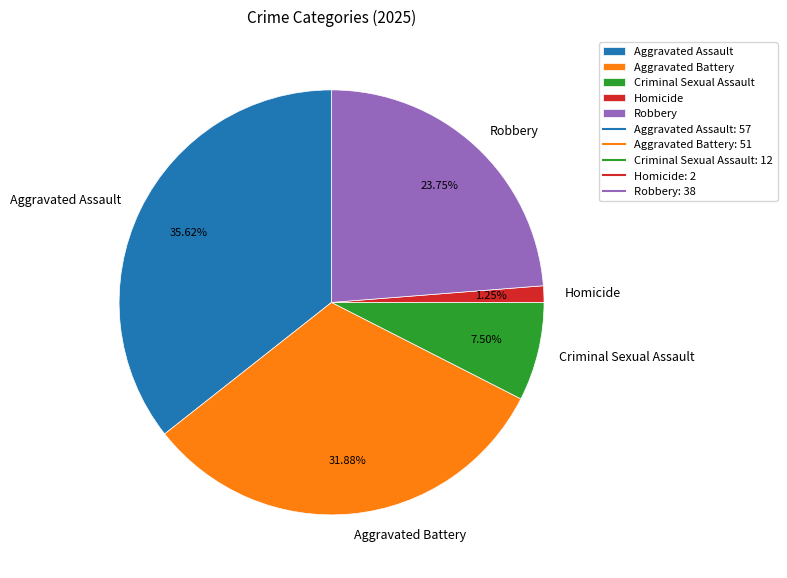

How many slices are in this pie chart?

5